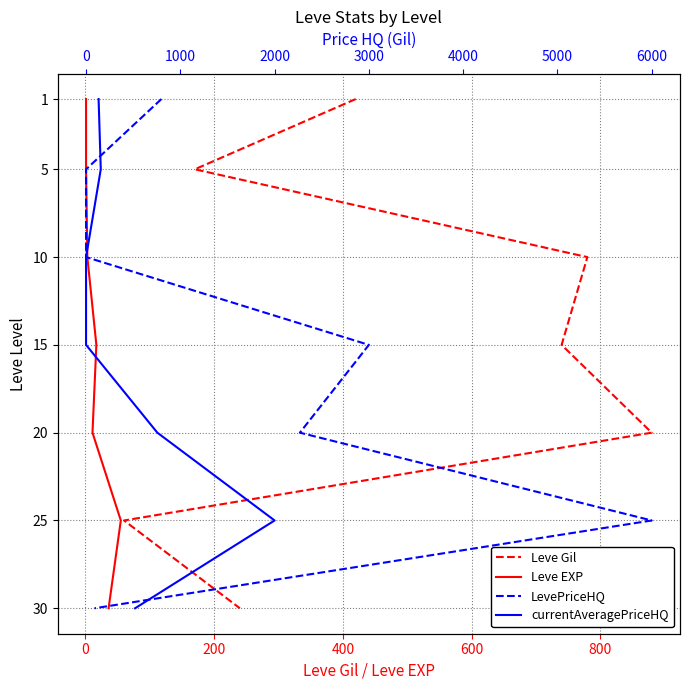

How many values in the Leve Gil series are below 15?

3